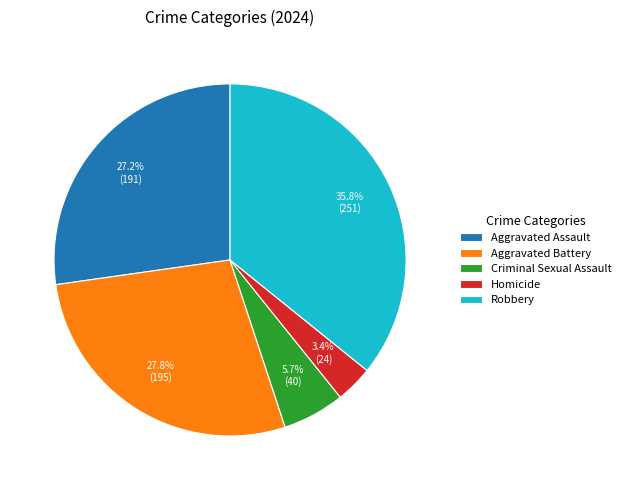

The Aggravated Battery slice represents 28% of the pie. True or false?

True